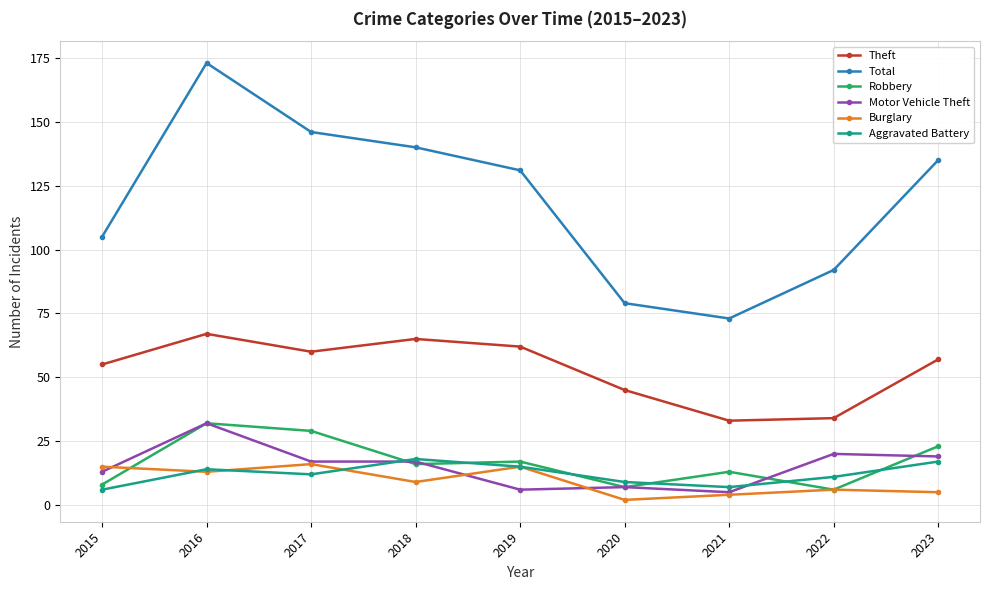

What is the difference between the highest and lowest values at 2020?

77